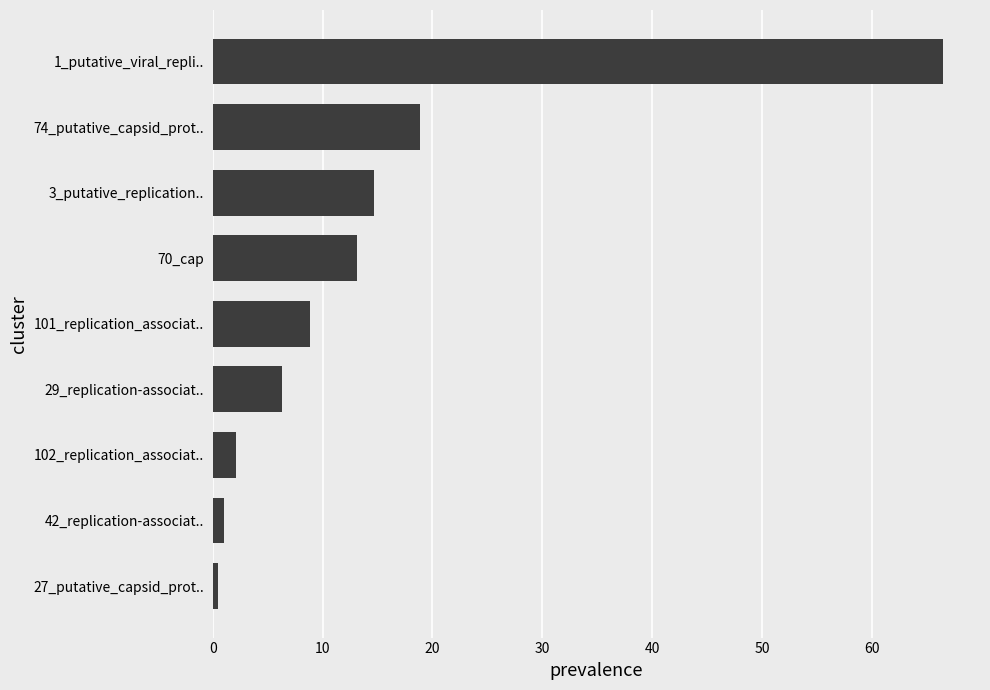

Which category has the highest value across all series?

1_putative_viral_repli..